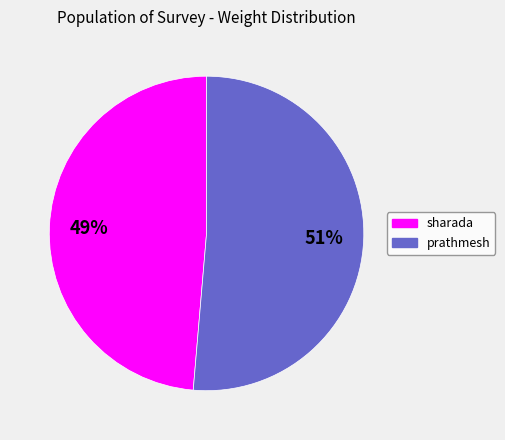

Between sharada and prathmesh, which is larger?

prathmesh